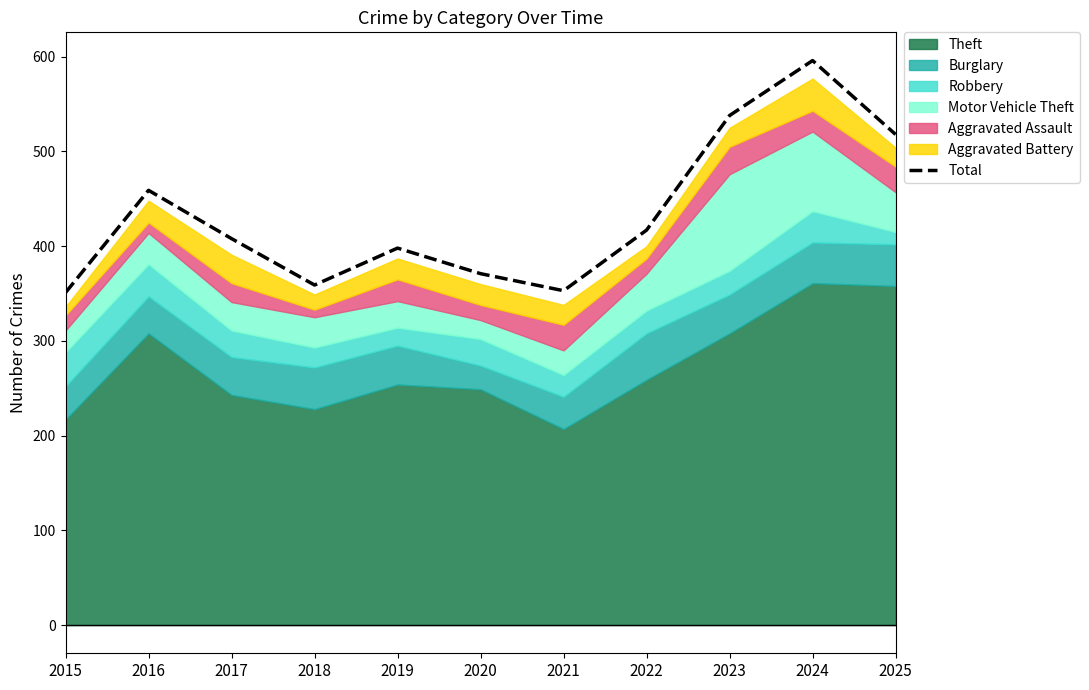

What is the value of the 5th point from the left?

398